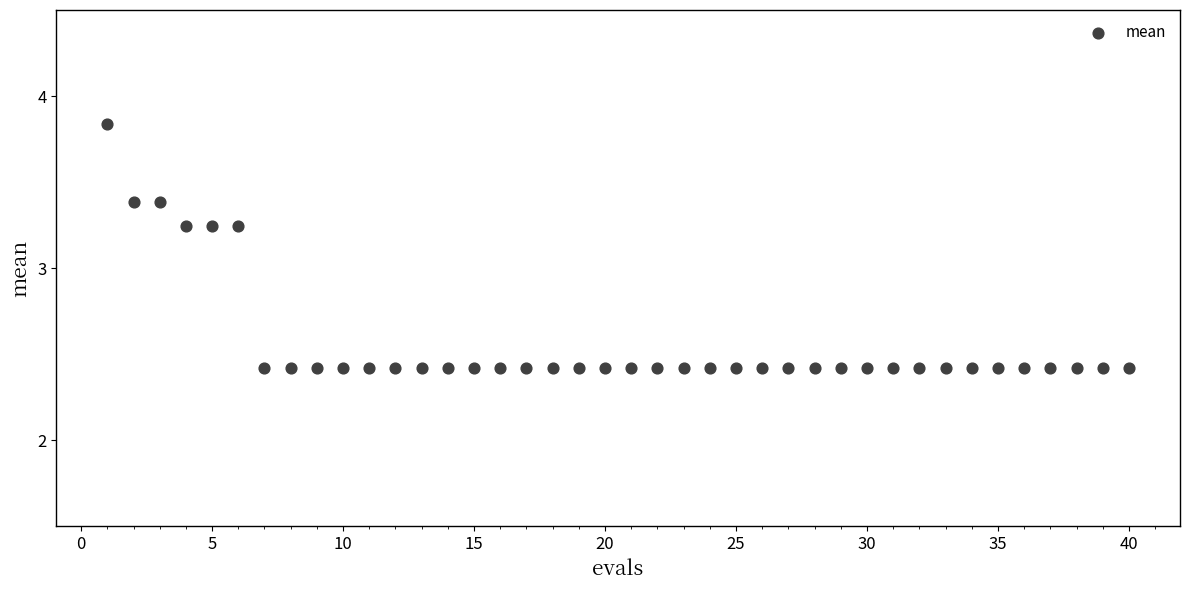

What is the range of Y values (max minus min)?

1.4